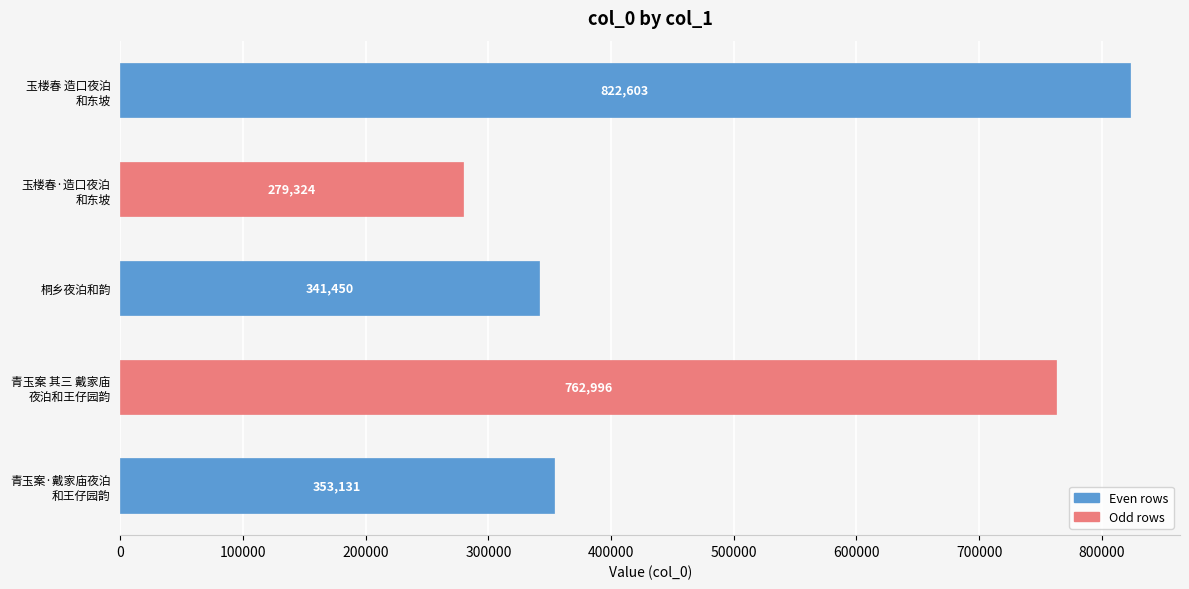

The chart shows a value of 341450 at 桐乡夜泊和韵. True or false?

True